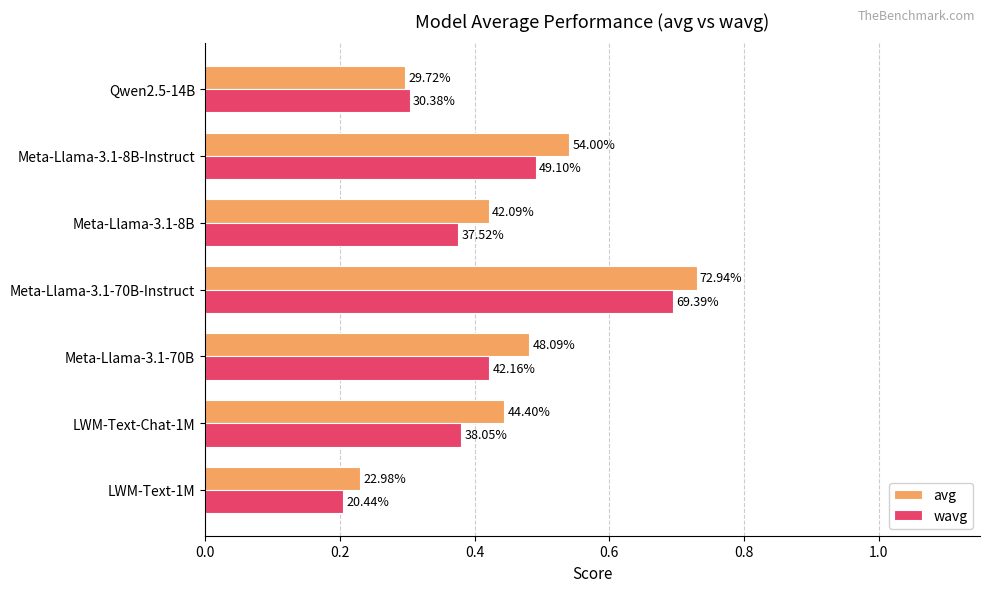

What are all the series names shown in the legend?

avg, wavg